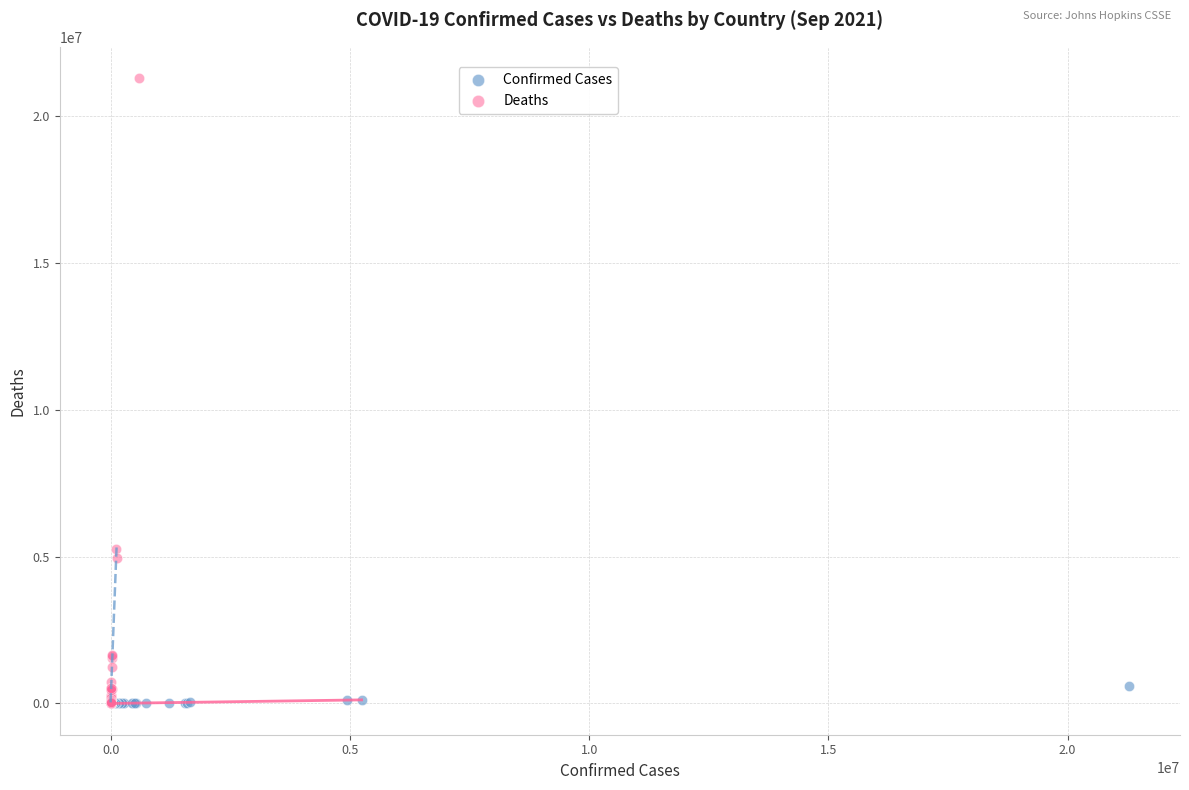

Which series has the widest spread of Y values?

Deaths